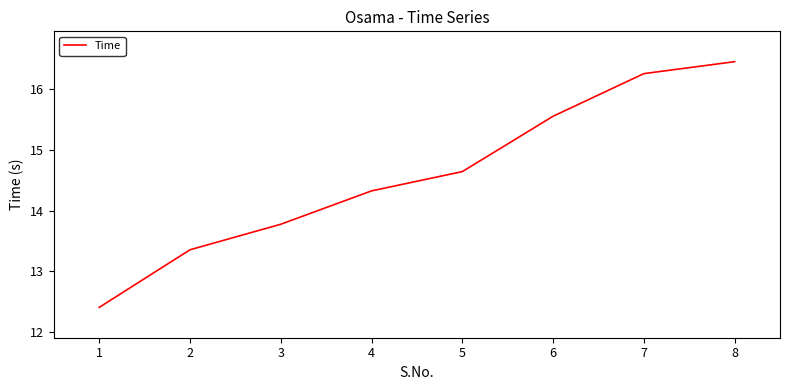

Count the number of categories in the chart.

8